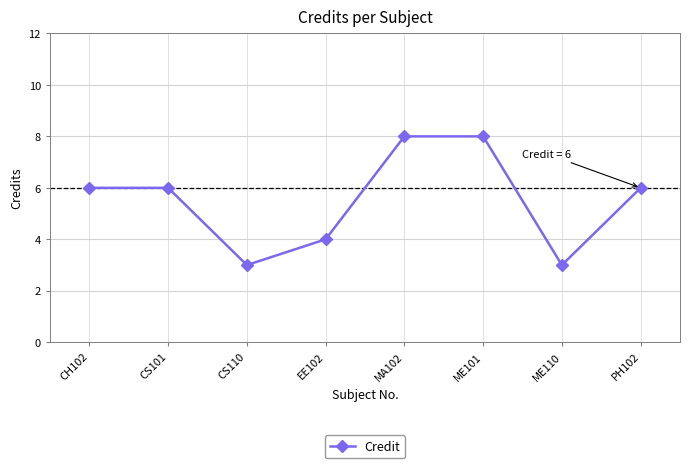

What position from the right is CH102?

8